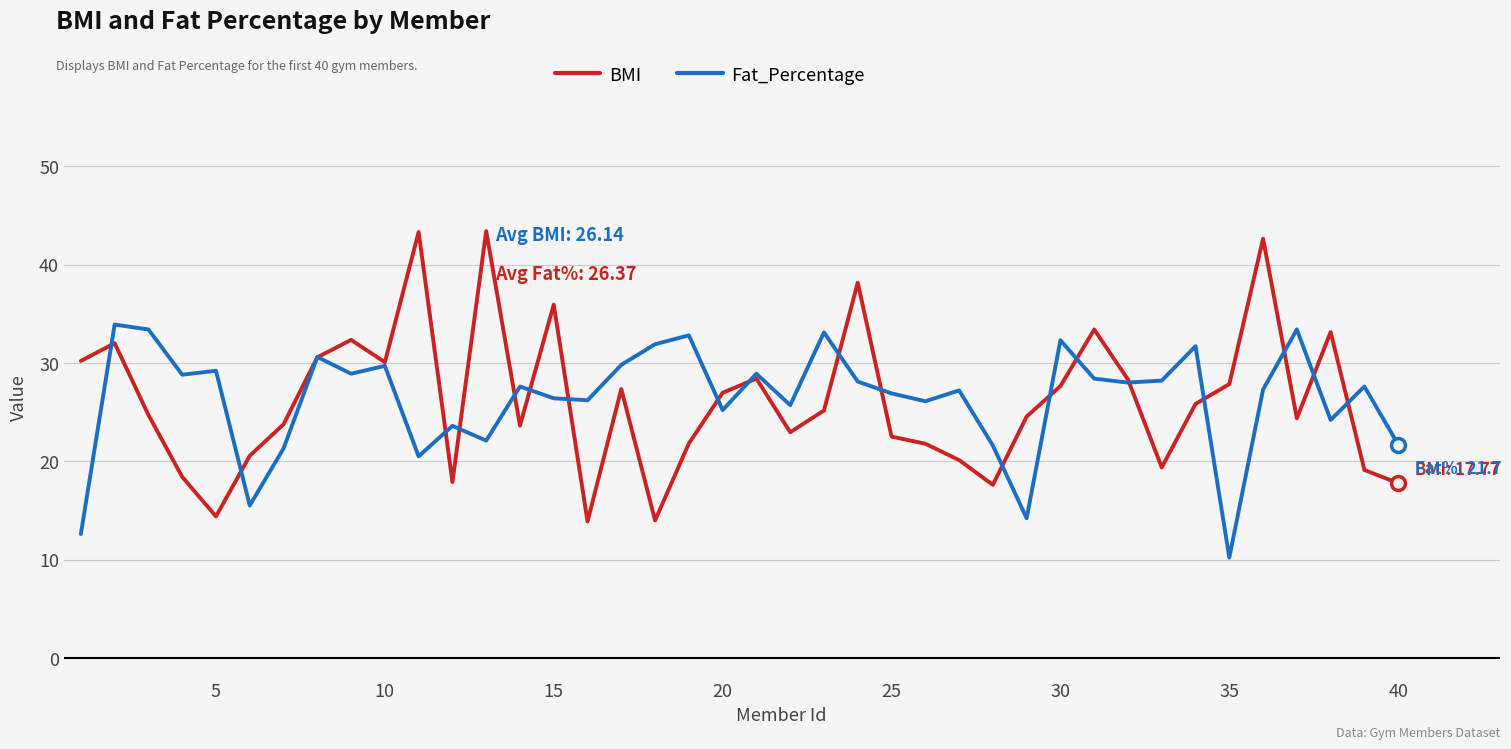

What is the maximum value for BMI?

43.4